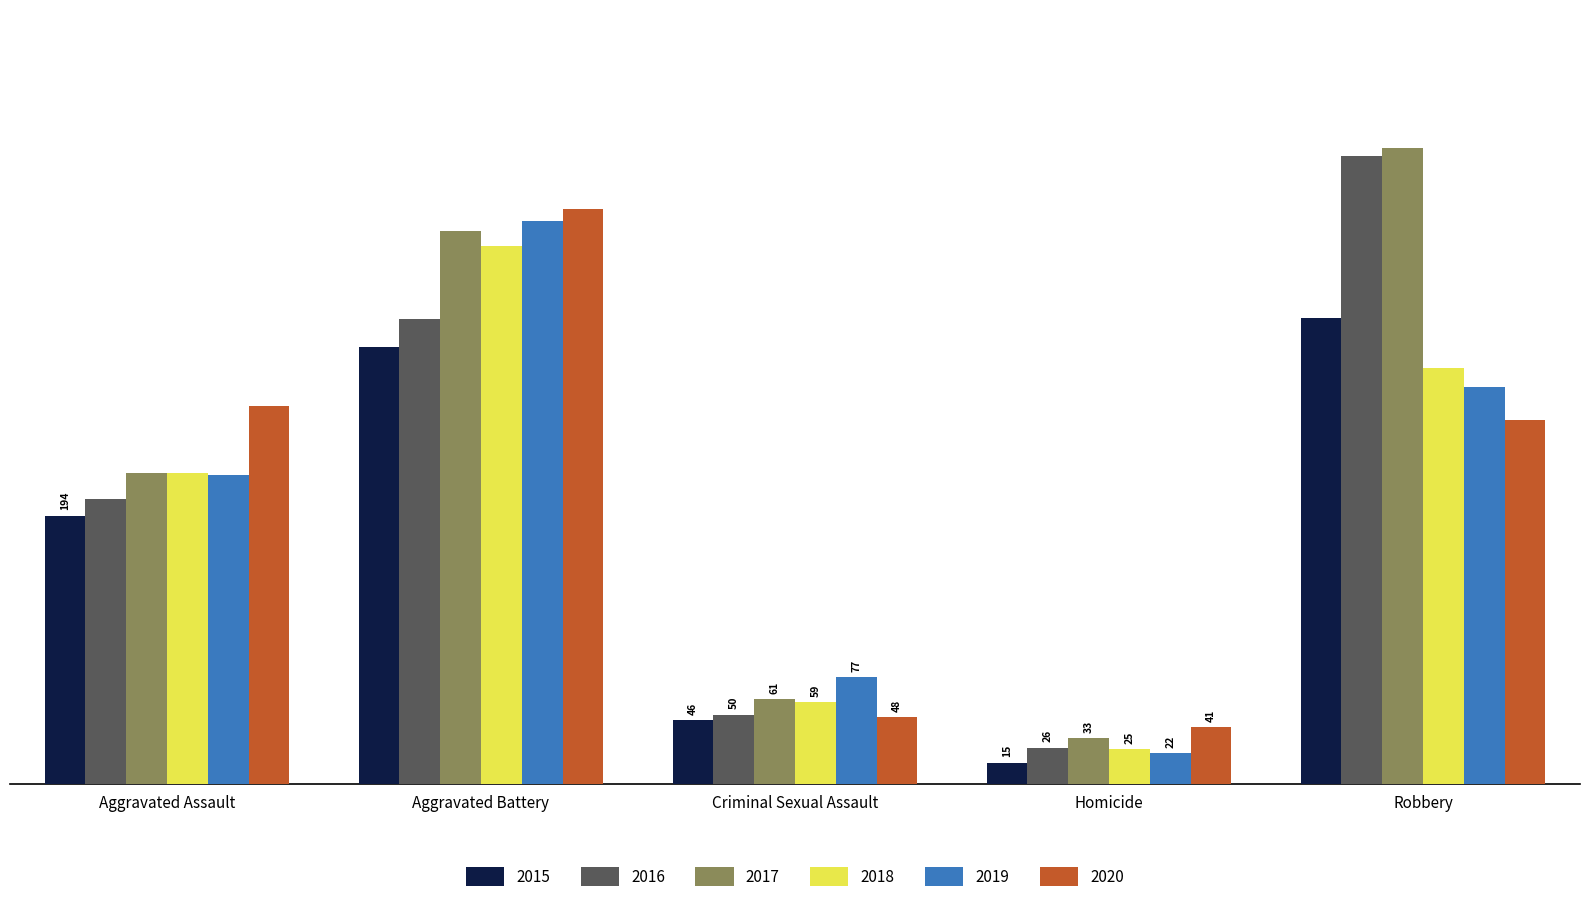

List the labels in order of 2020 value, smallest first.

Homicide, Criminal Sexual Assault, Robbery, Aggravated Assault, Aggravated Battery